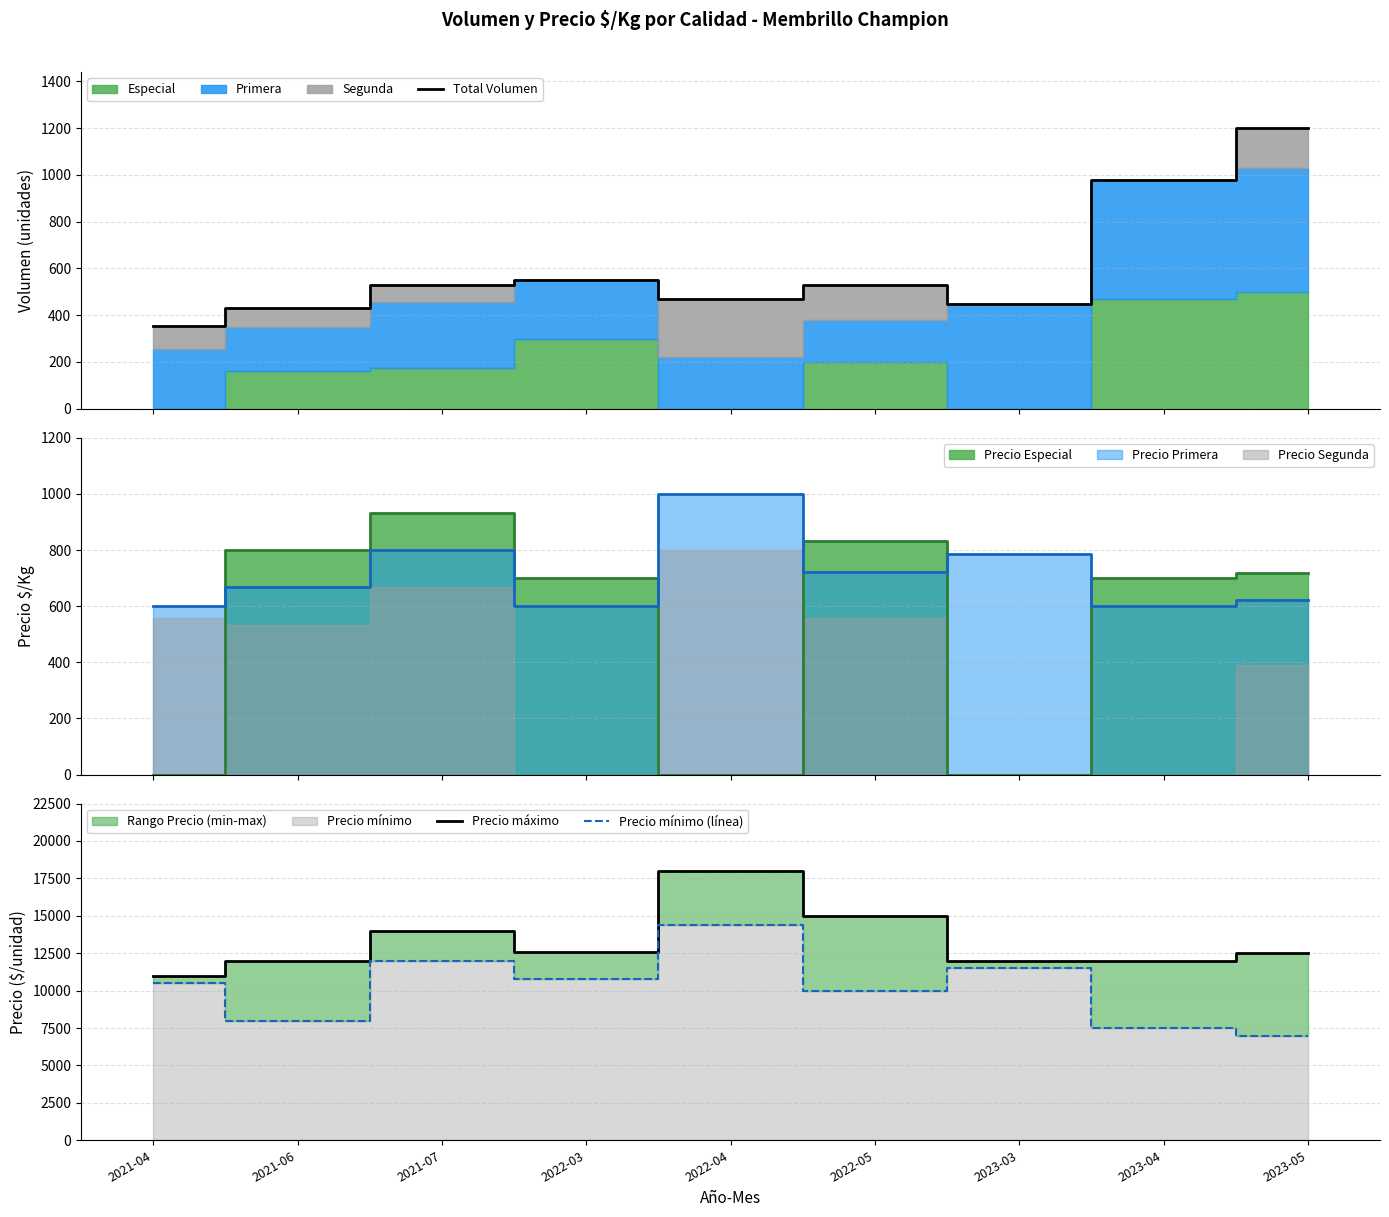

What is the value of the Precio mínimo (línea) point at the 3rd from the left?

12000